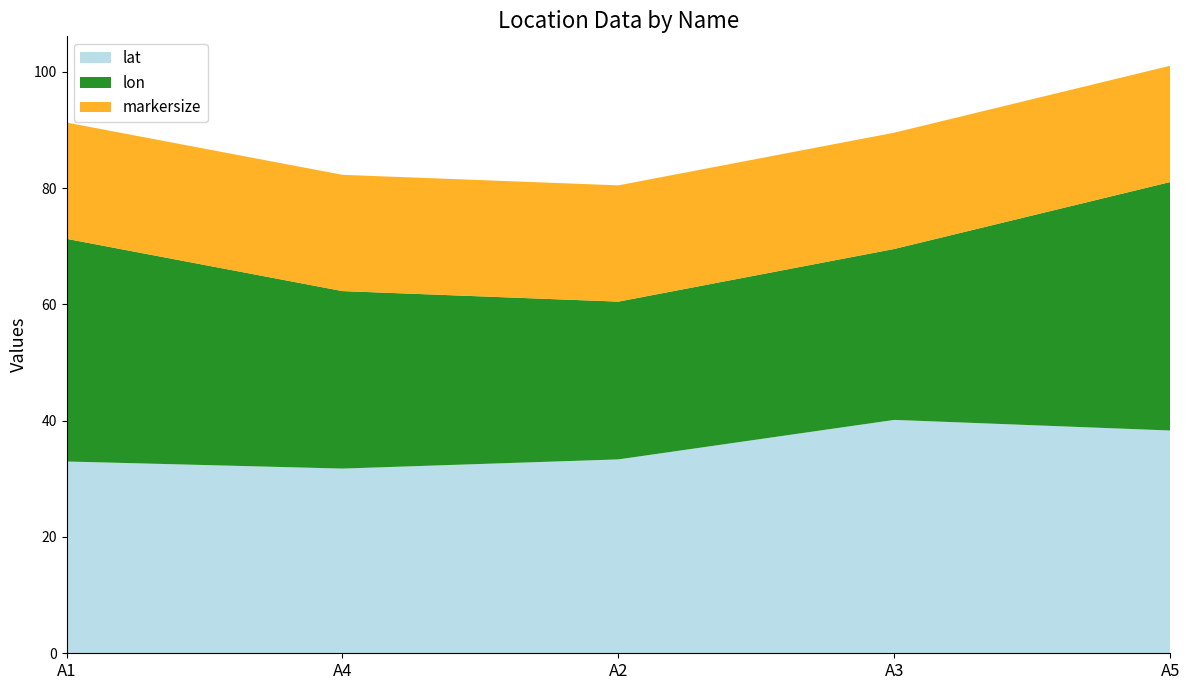

Reading right to left, extract all data points from this chart.

lat: A5=38.3	A3=40.1	A2=33.3	A4=31.8	A1=33.0
lon: A5=42.7	A3=29.4	A2=27.1	A4=30.5	A1=38.3
markersize: A5=20.0	A3=20.0	A2=20.0	A4=20.0	A1=20.0